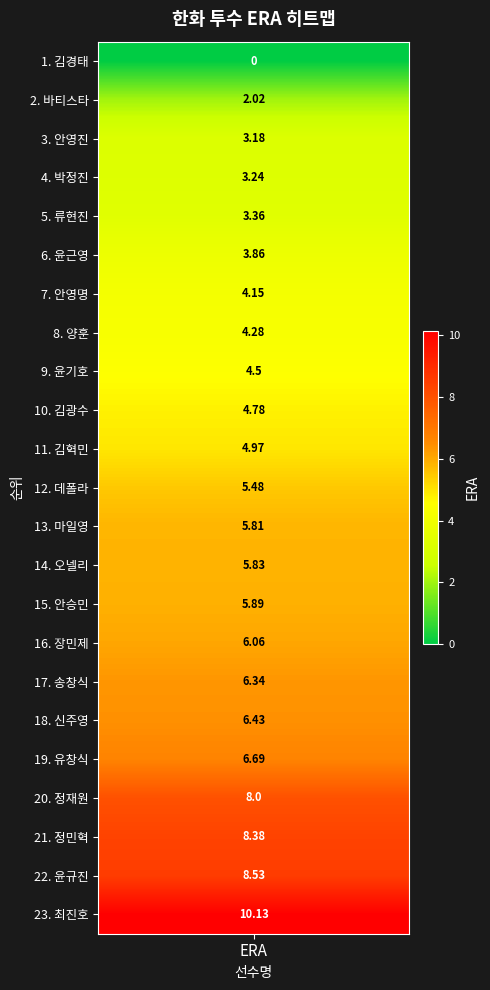

The value at 류현진 is 3.4. True or false?

True